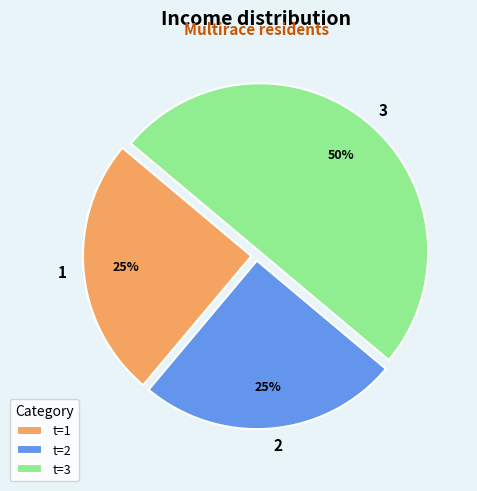

To the nearest percent, what is the average slice percentage?

33%